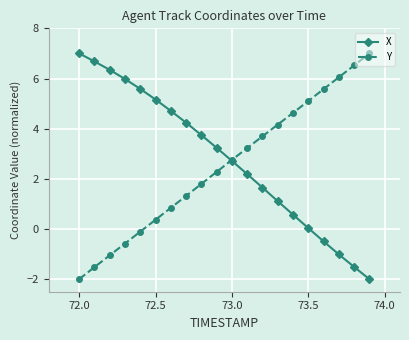

True or false: Y has more than 0 interior local peaks.

False